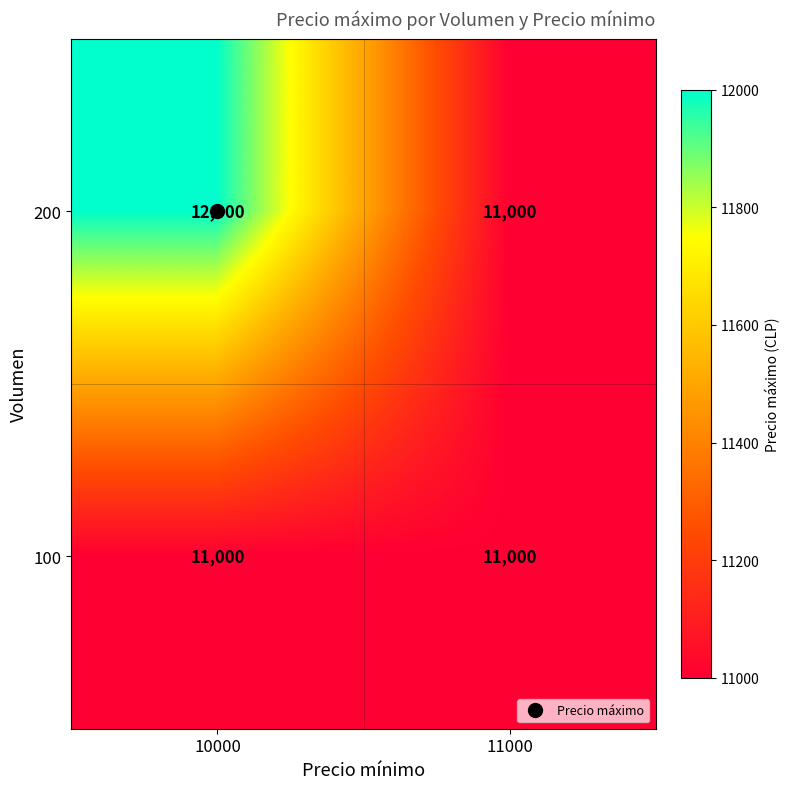

The value of 100 at 11000 is 11000. True or false?

True